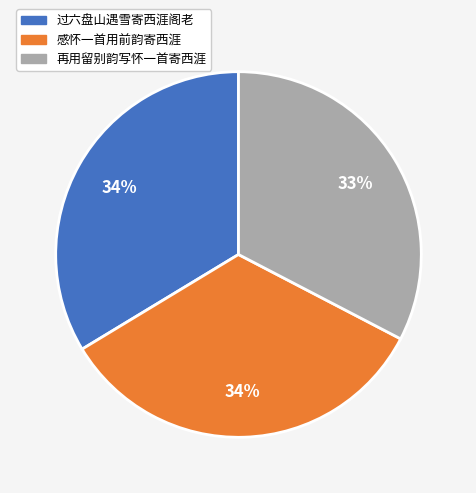

Between 过六盘山遇雪寄西涯阁老 and 再用留别韵写怀一首寄西涯, which is larger?

过六盘山遇雪寄西涯阁老